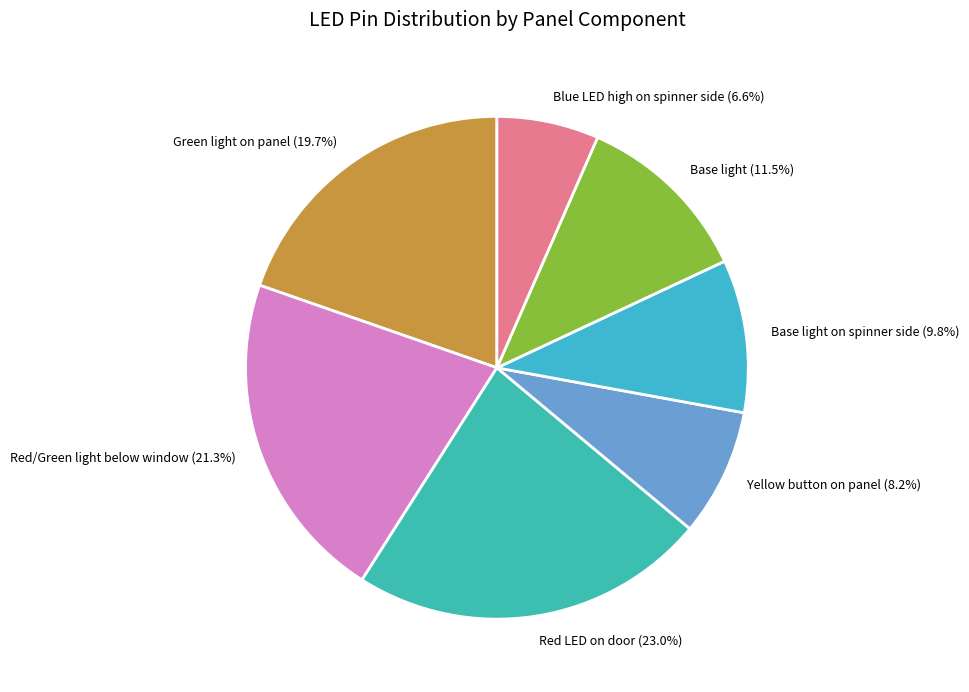

Which category has the smallest portion of the pie?

Blue LED high on spinner side